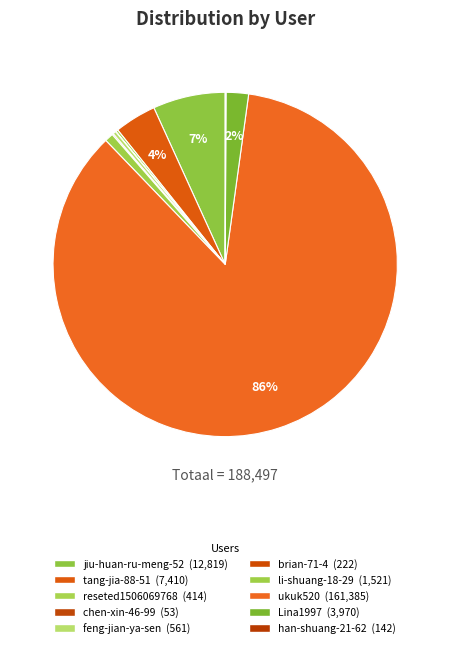

How many slices are in this pie chart?

10